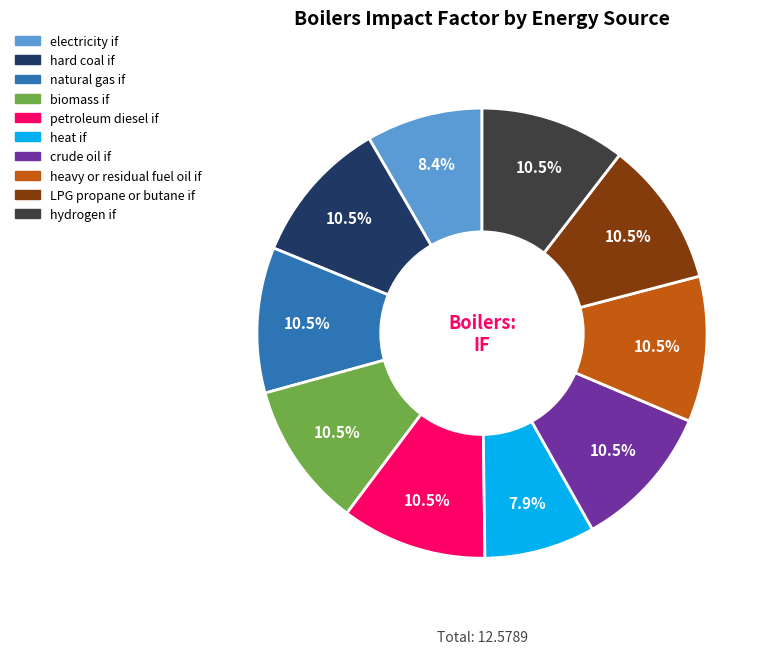

Combined, do natural gas if and hard coal if account for over 50%?

No